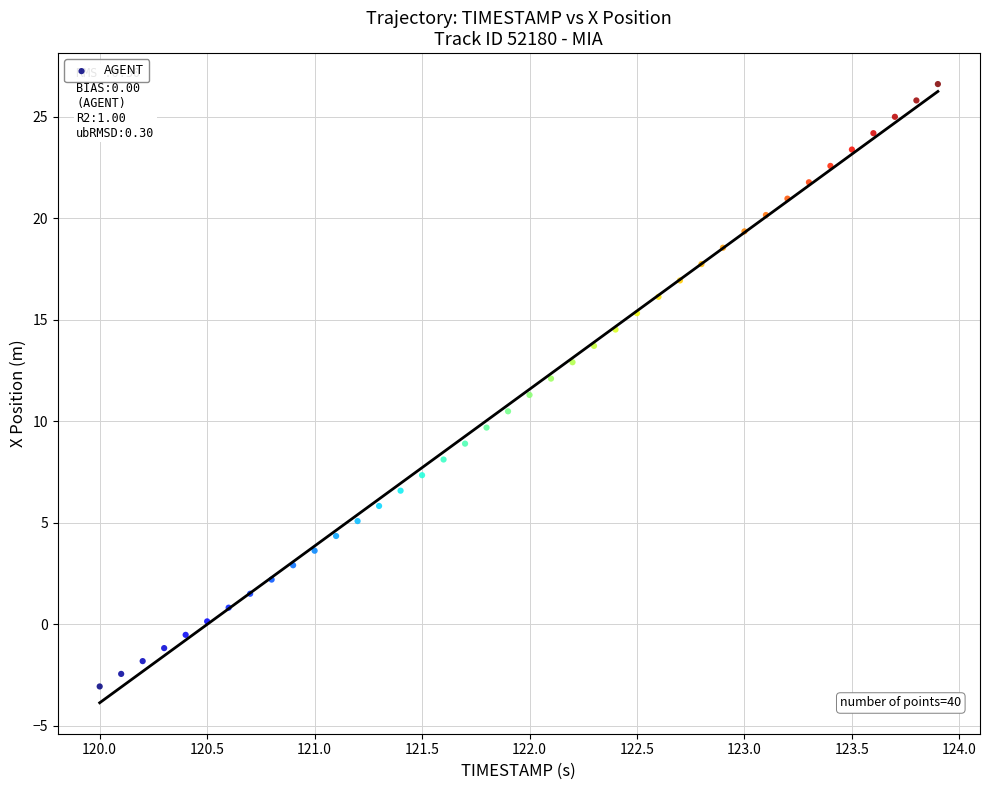

What is the range of Y values (max minus min)?

29.7